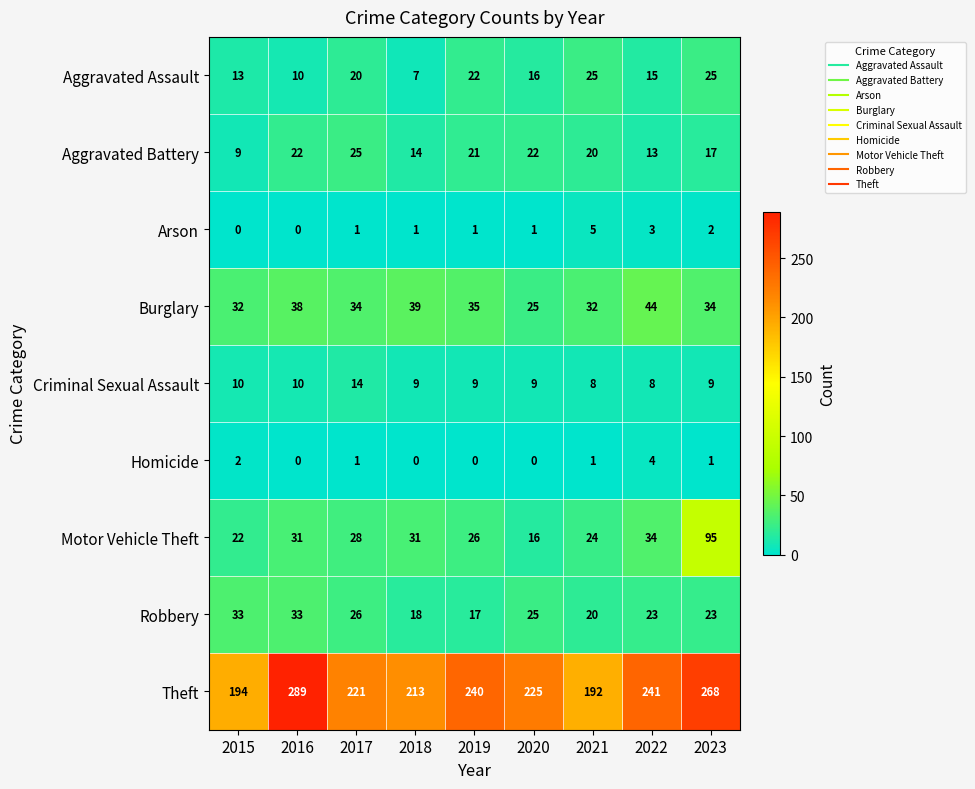

What is the average value of the Motor Vehicle Theft series?

34